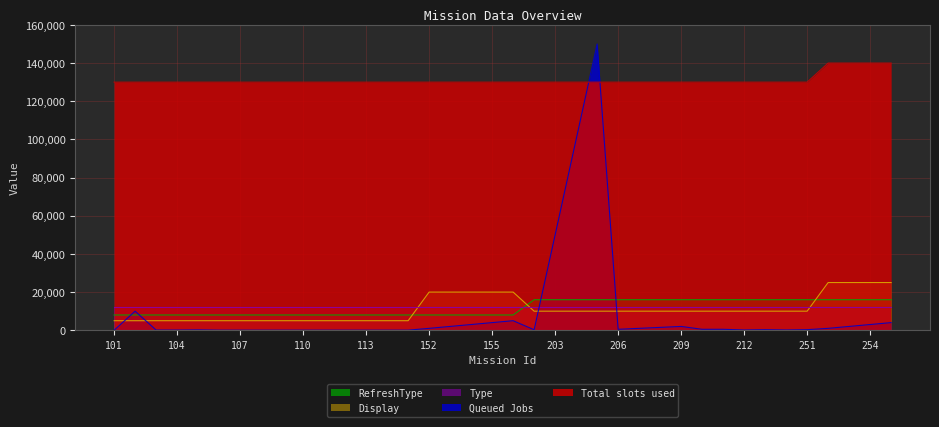

List the series in order of their peak value, highest first.

Queued Jobs, Total slots used, Display, RefreshType, Type